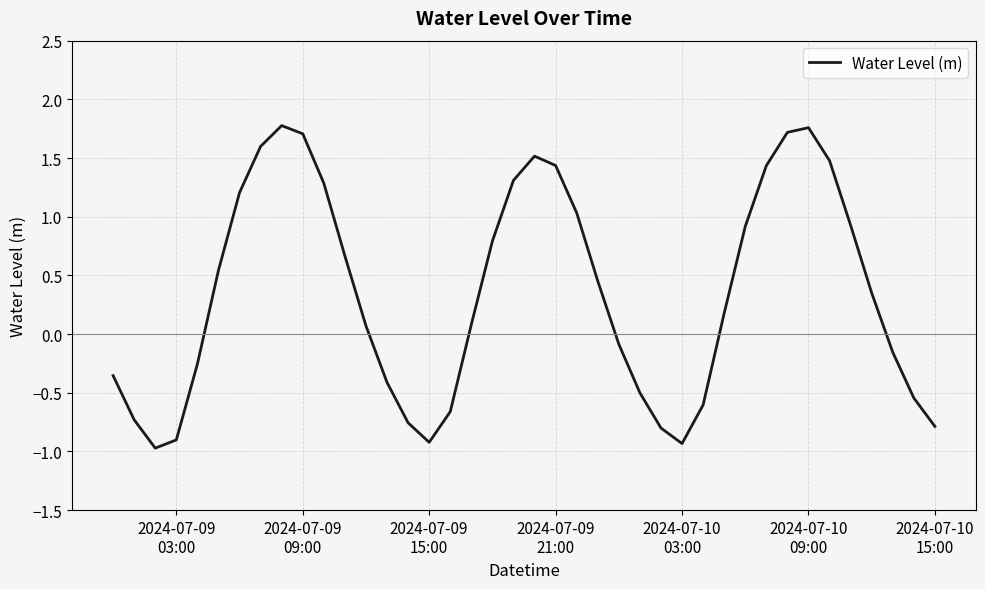

What is the difference between the maximum and minimum values?

2.7